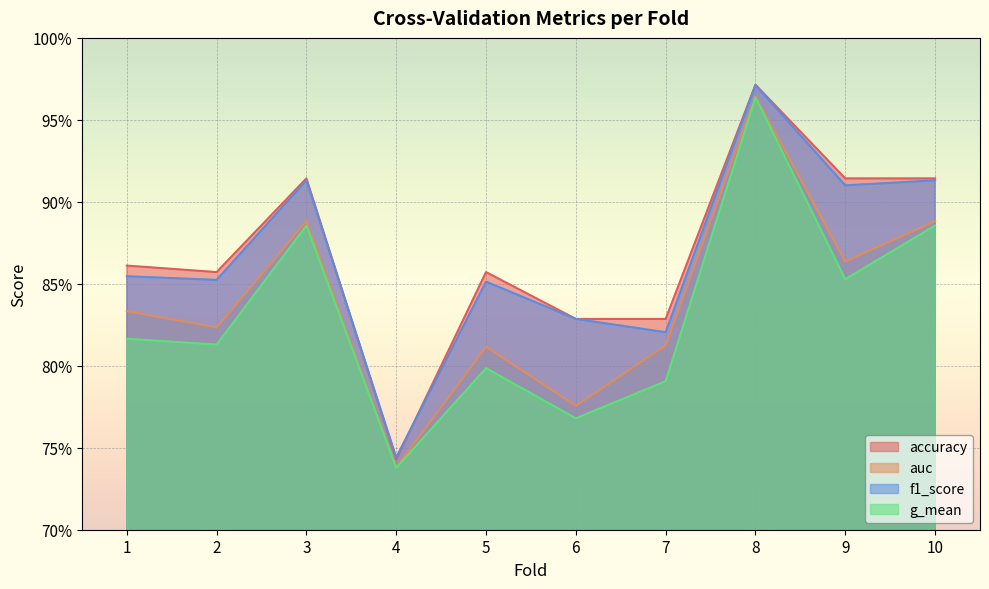

Which series has the largest total across all categories?

accuracy